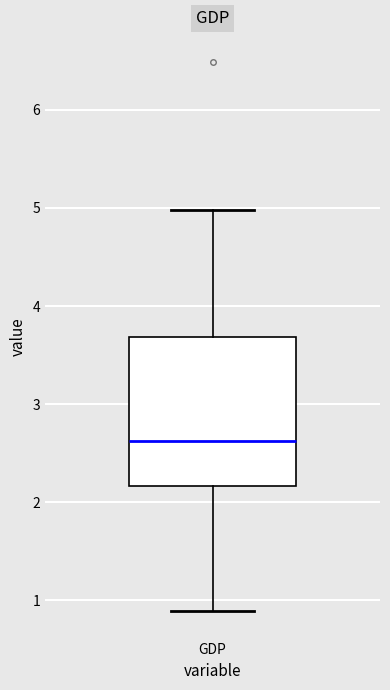

Read this box plot against the y-axis: the position of the median line, the range covered by the box, and the ends of both whiskers. The values are not printed on the chart, so give them approximately, as read against the axis.

median 2.6, box 2.2 to 3.7, whiskers 0.9 to 5.0